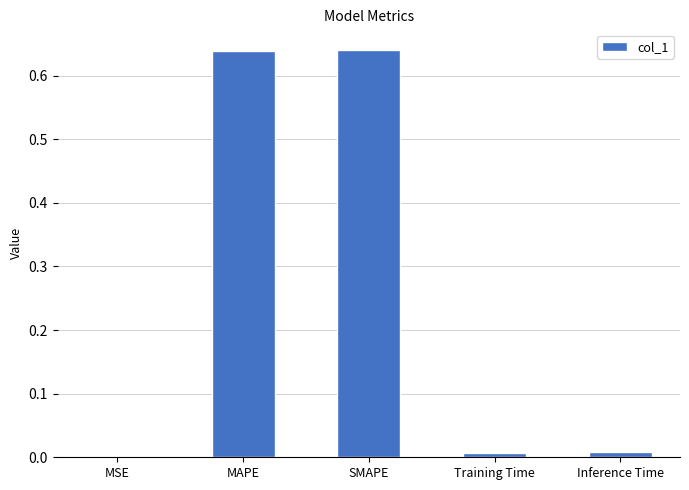

How many series are shown in this chart?

1